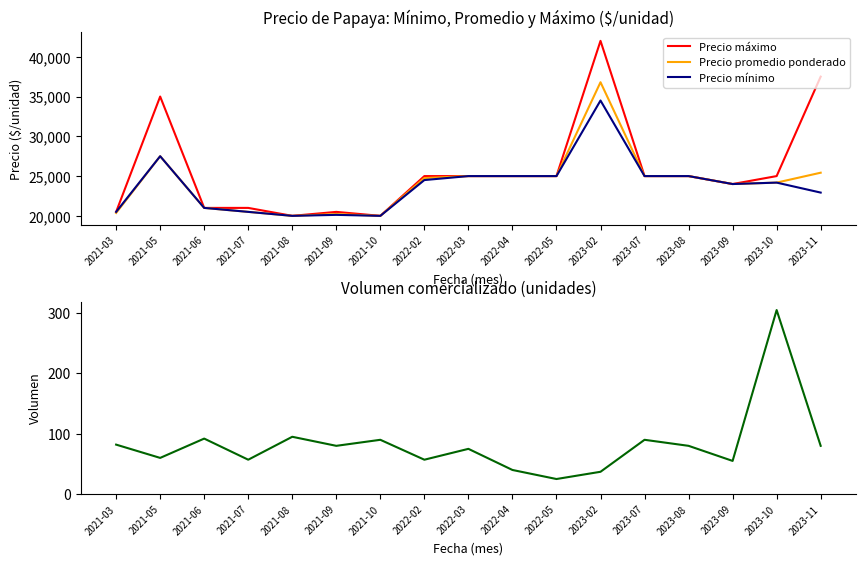

How many interior local valleys does the Precio promedio ponderado series have?

3